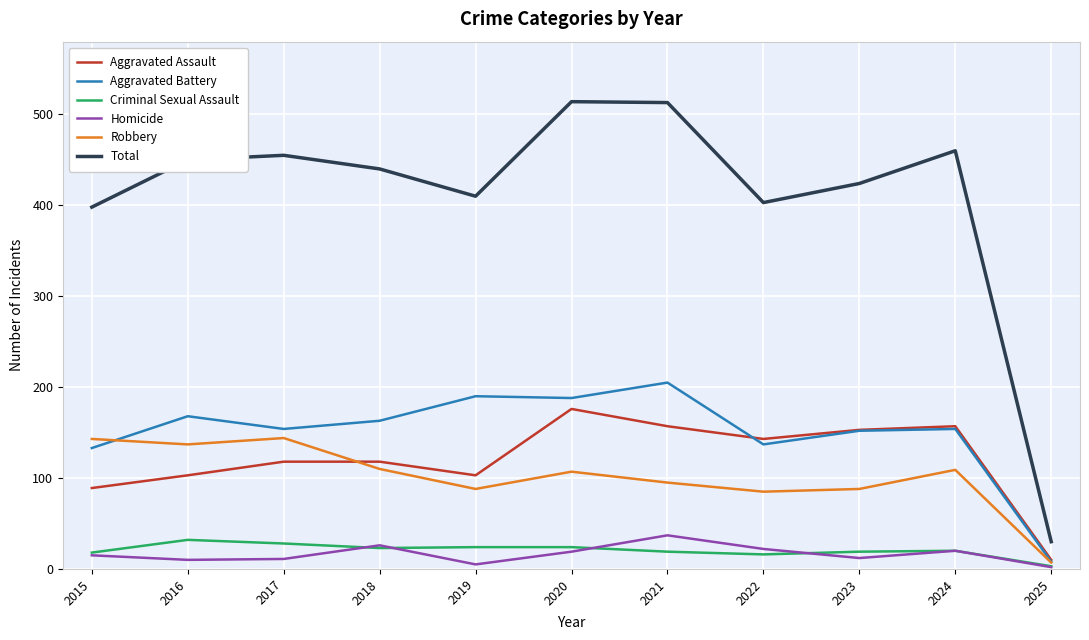

What is the difference between the Criminal Sexual Assault values at 2019 and 2024?

4